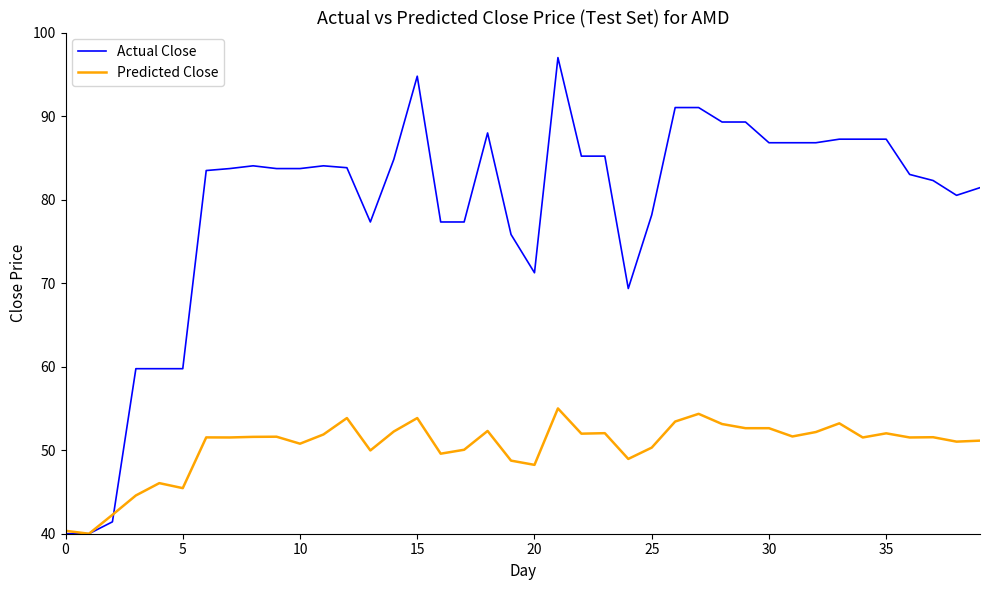

What are all the series names shown in the legend?

Actual Close, Predicted Close